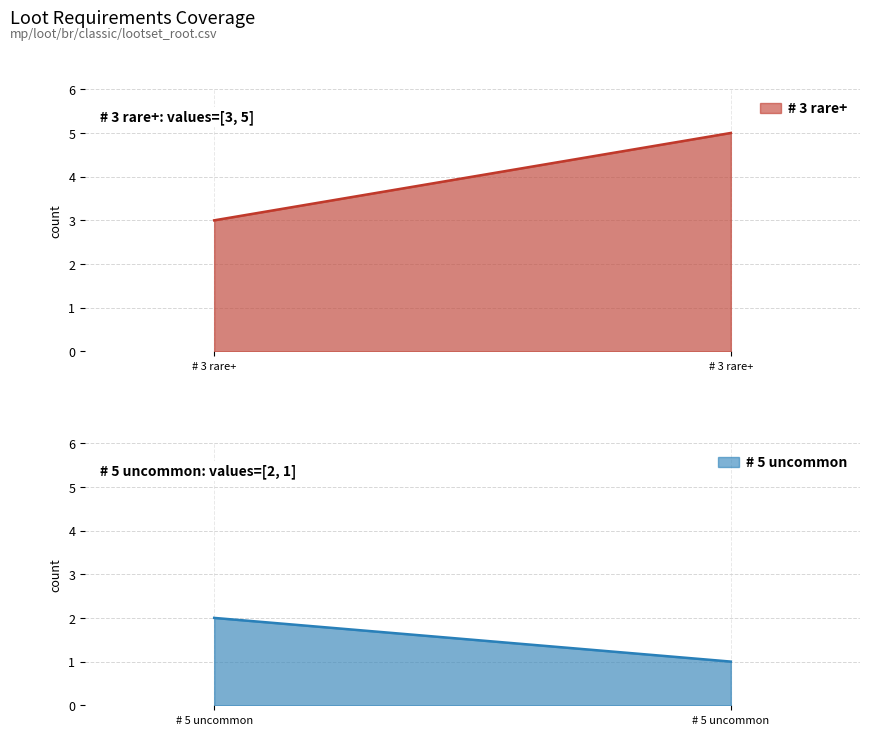

How many req_uncommon values are between 1 and 2?

2